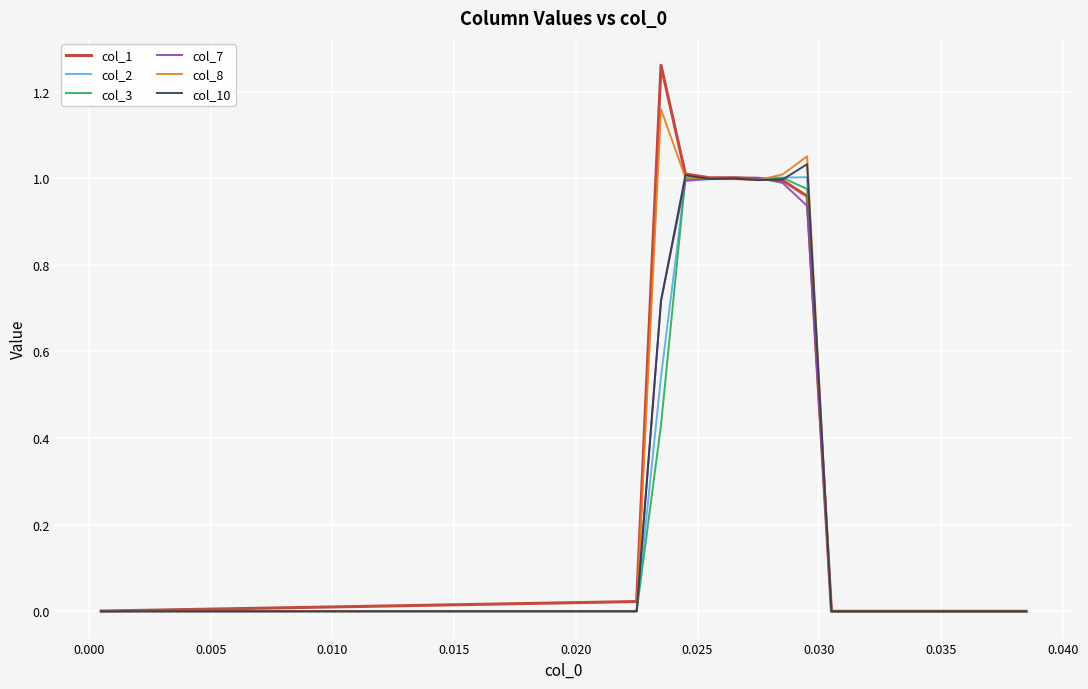

Which series has the widest spread of values?

col_1